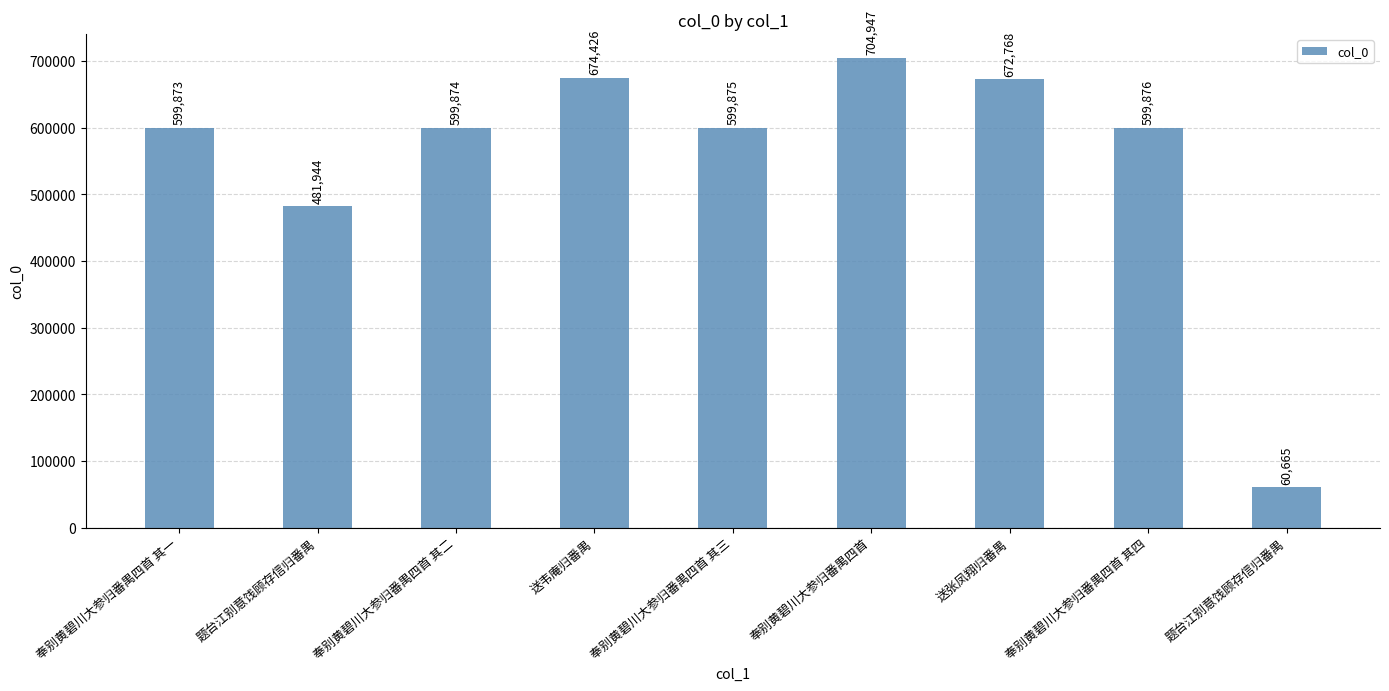

Does the chart contain any negative values?

No